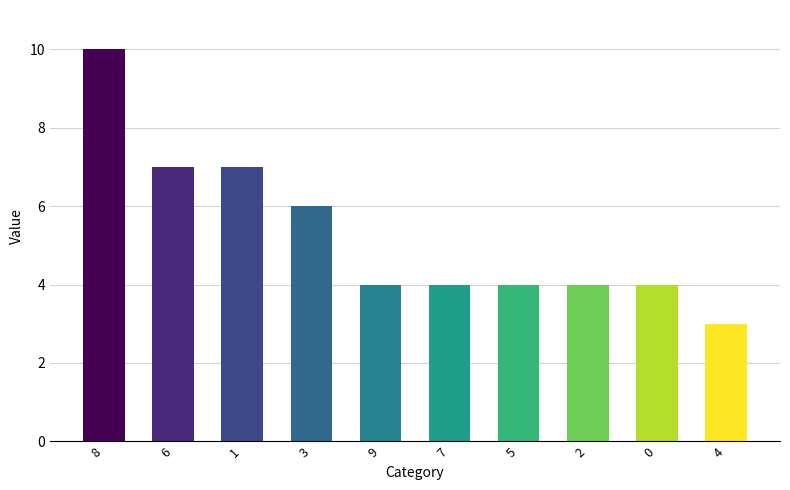

What is the sum of all values?

53